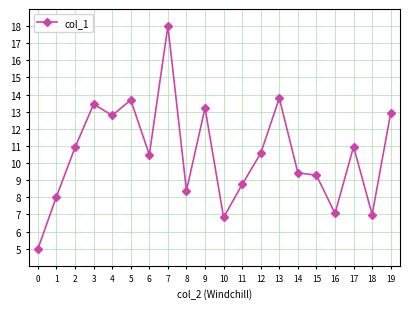

What is the average value?

10.5